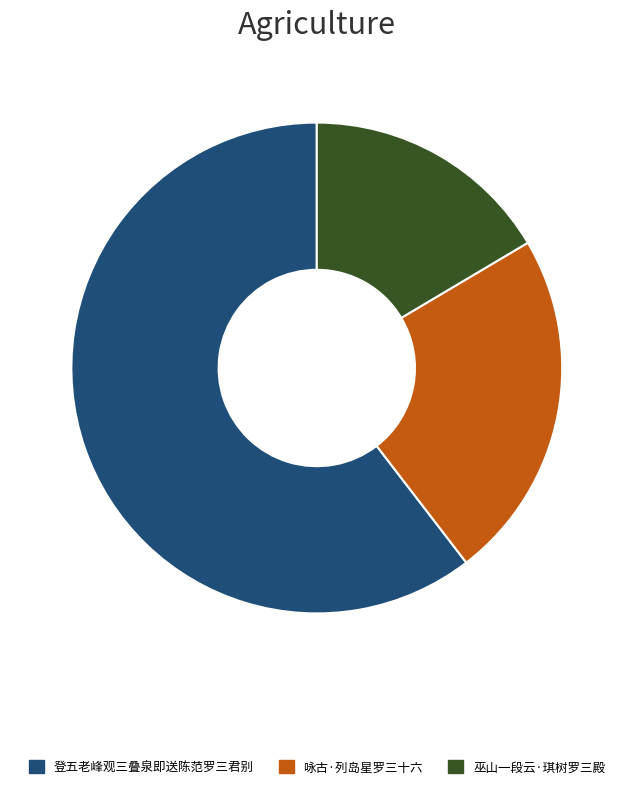

Is the sum of 咏古·列岛星罗三十六 and 登五老峰观三叠泉即送陈范罗三君别 greater than half?

Yes